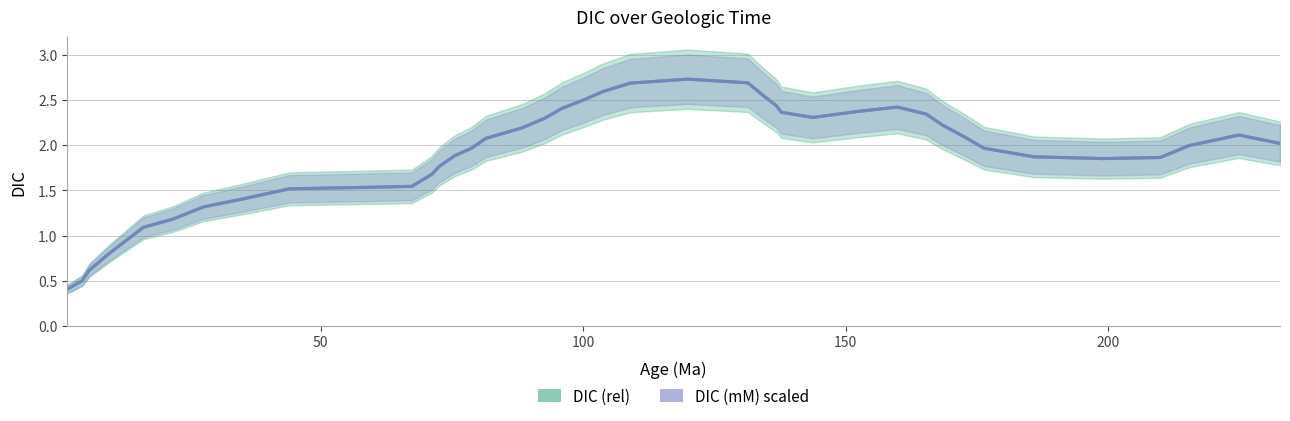

Is the value of DIC (mM) scaled at 12 greater than the value of DIC (rel) at 27?

No